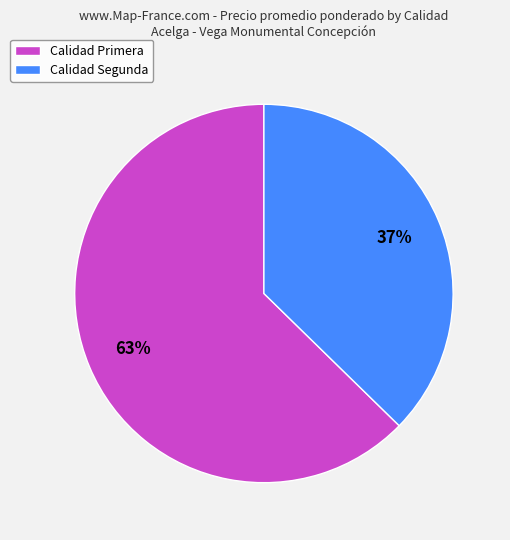

Combined, do Calidad Segunda and Calidad Primera account for over 50%?

Yes